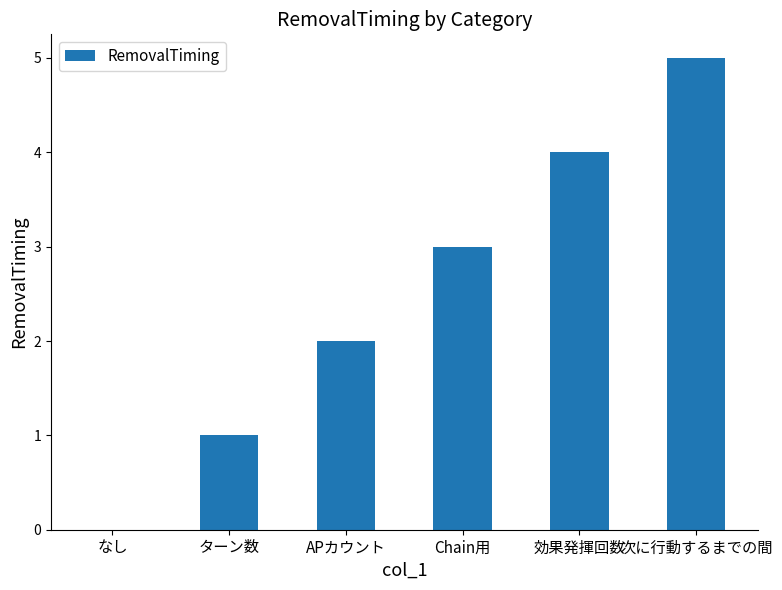

How many data points does each series have?

6